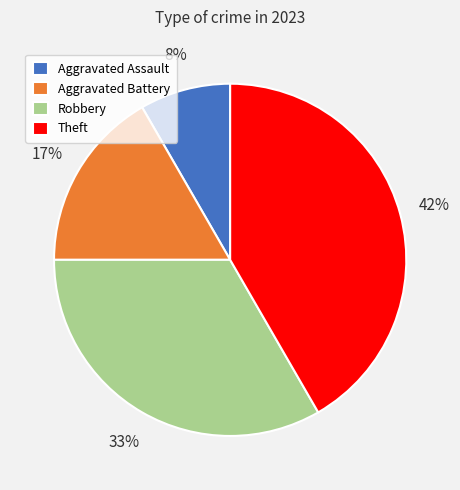

Does any single category account for the majority?

No